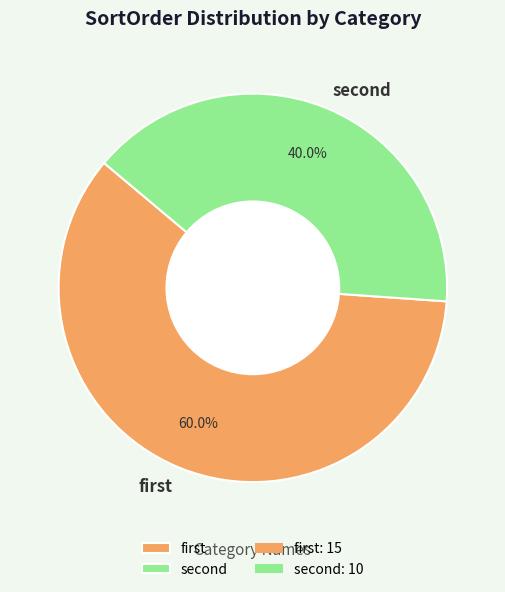

Rank the categories by value from highest to lowest.

first, second